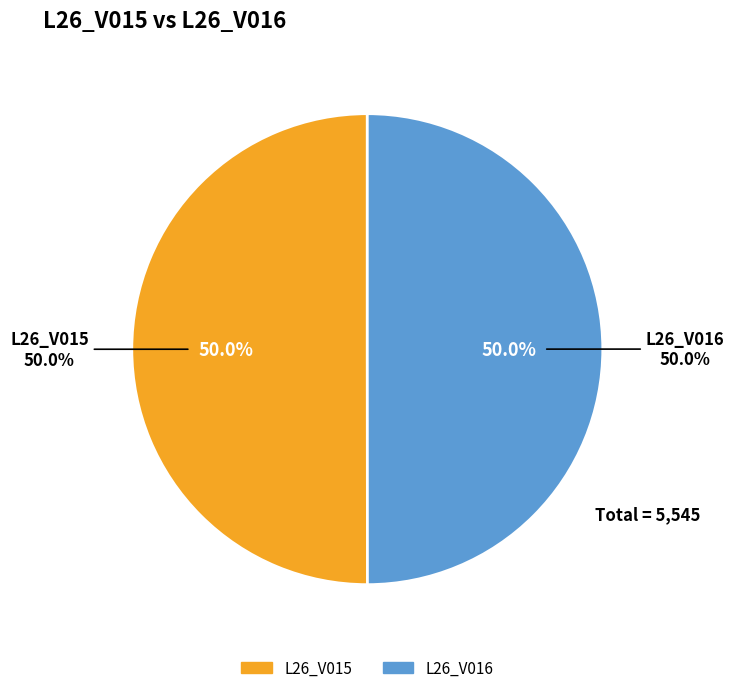

The L26_V016 slice represents 36% of the pie. True or false?

False